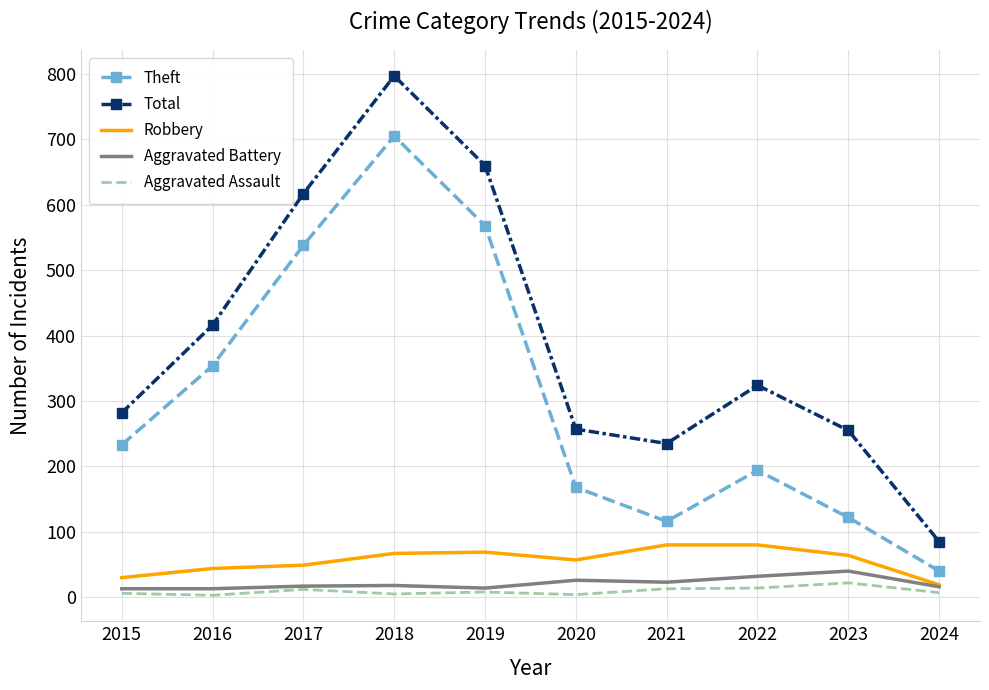

Is the value of Robbery at 2021 greater than the value of Theft at 2022?

No